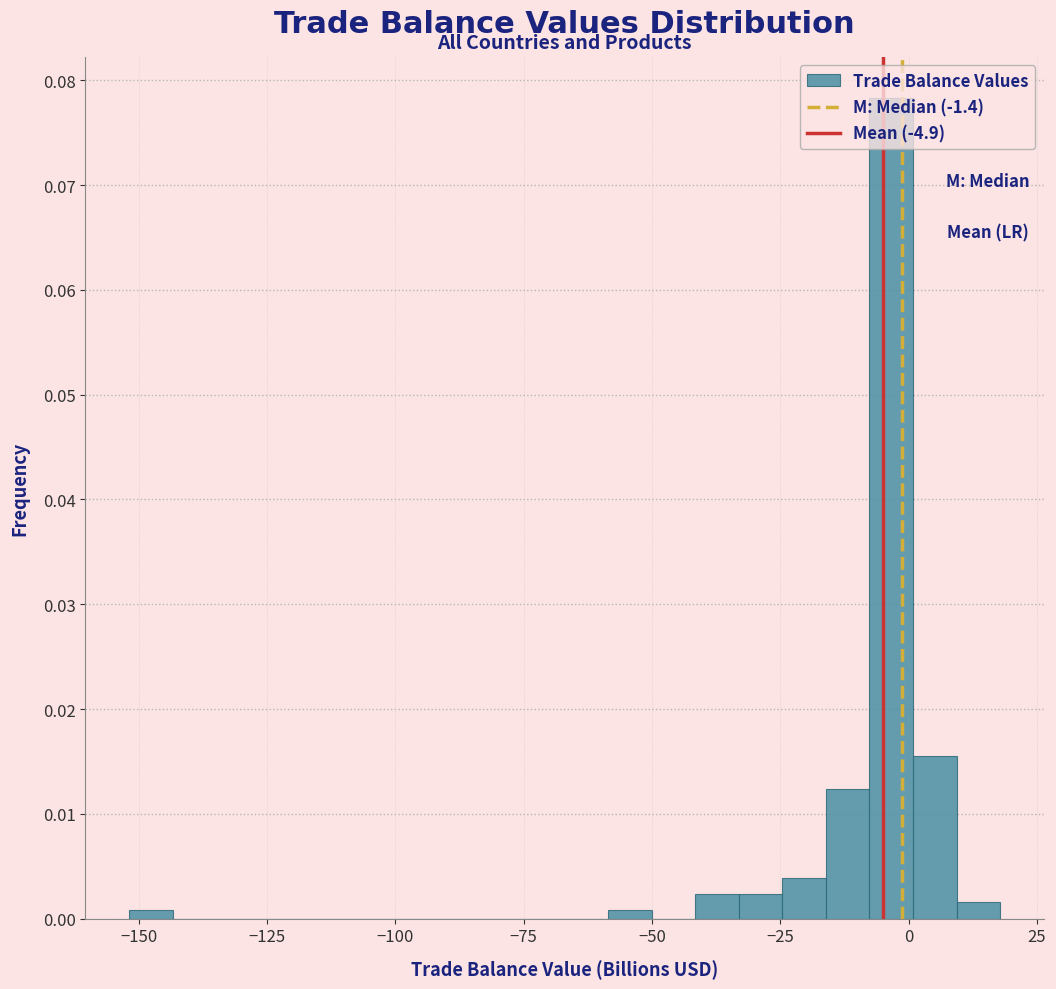

Around what value on the x-axis is the tallest bar? Give the approximate position of its centre, as read against the axis.

-5